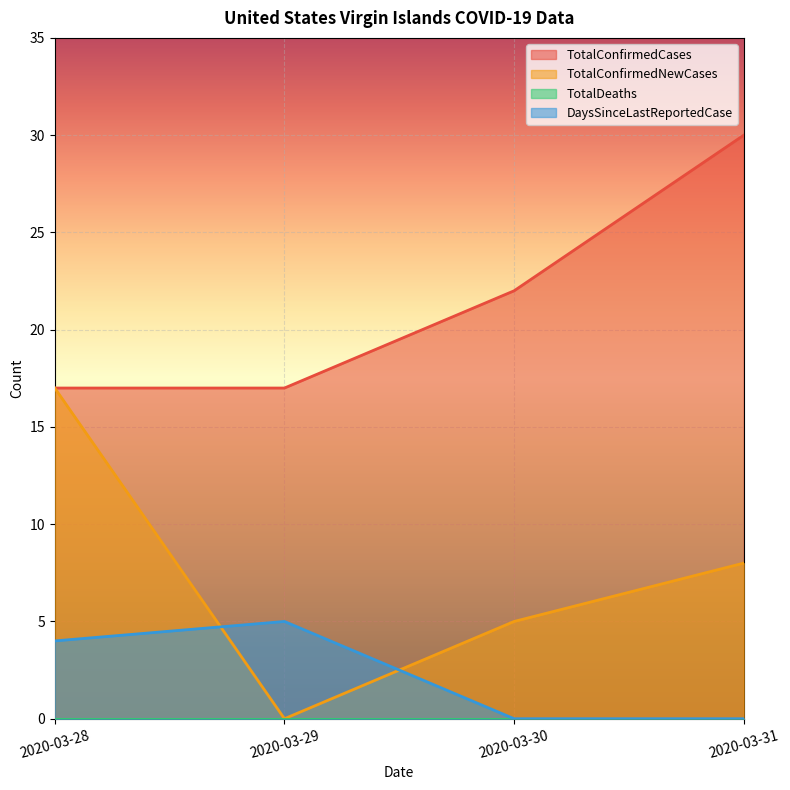

Which category has the highest value across all series?

2020-03-31